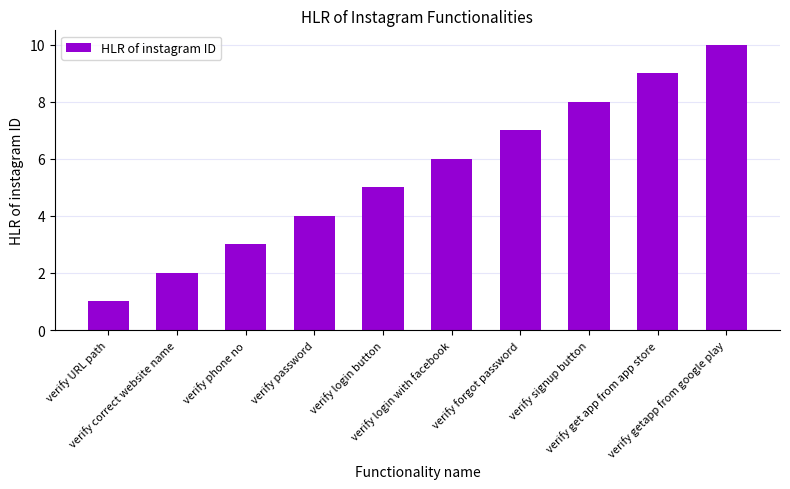

What is the label of the 8th bar from the left?

verify signup button